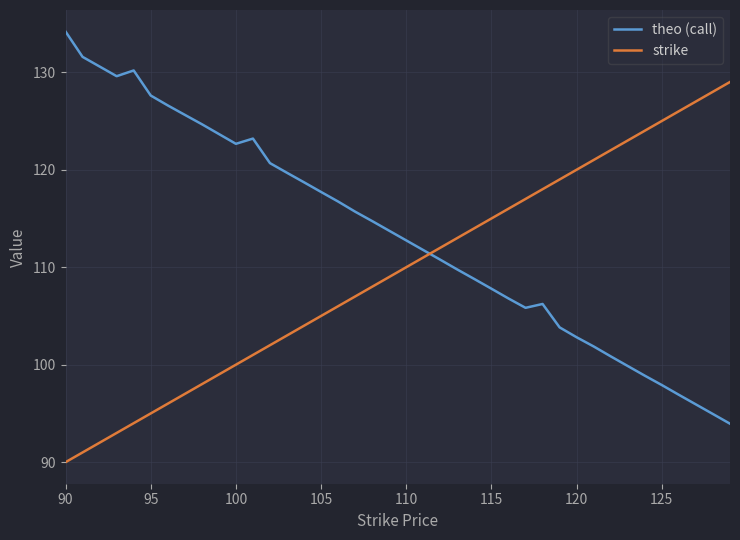

Rank the series by their maximum value, from highest to lowest.

theo (call), strike